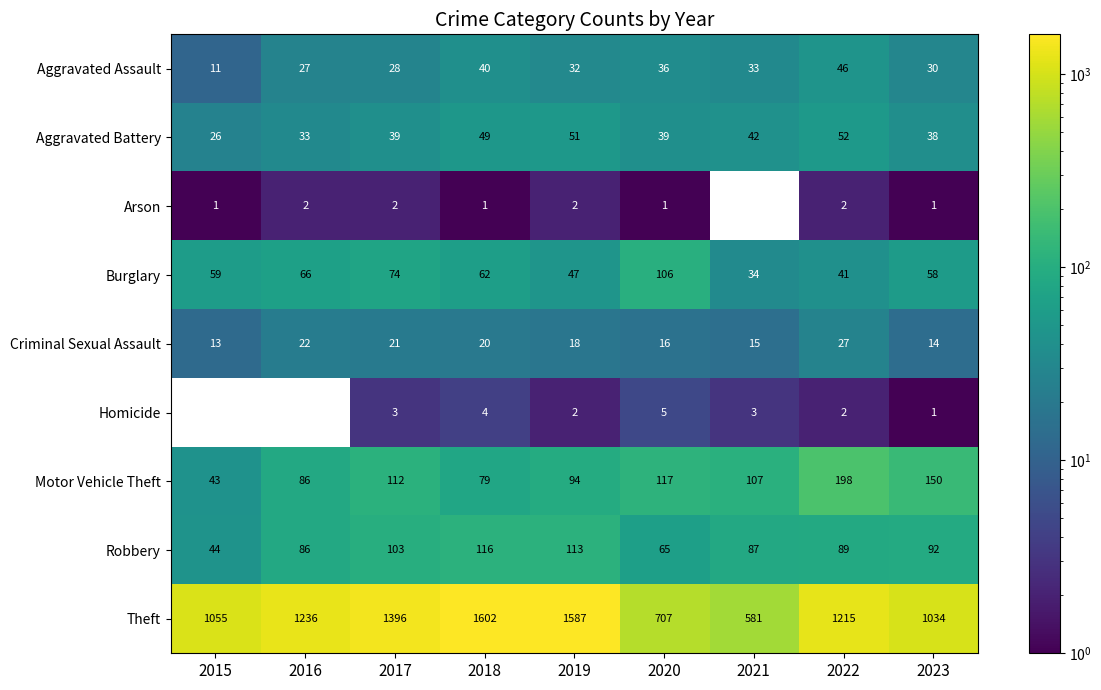

What is the sum of all Robbery values?

795